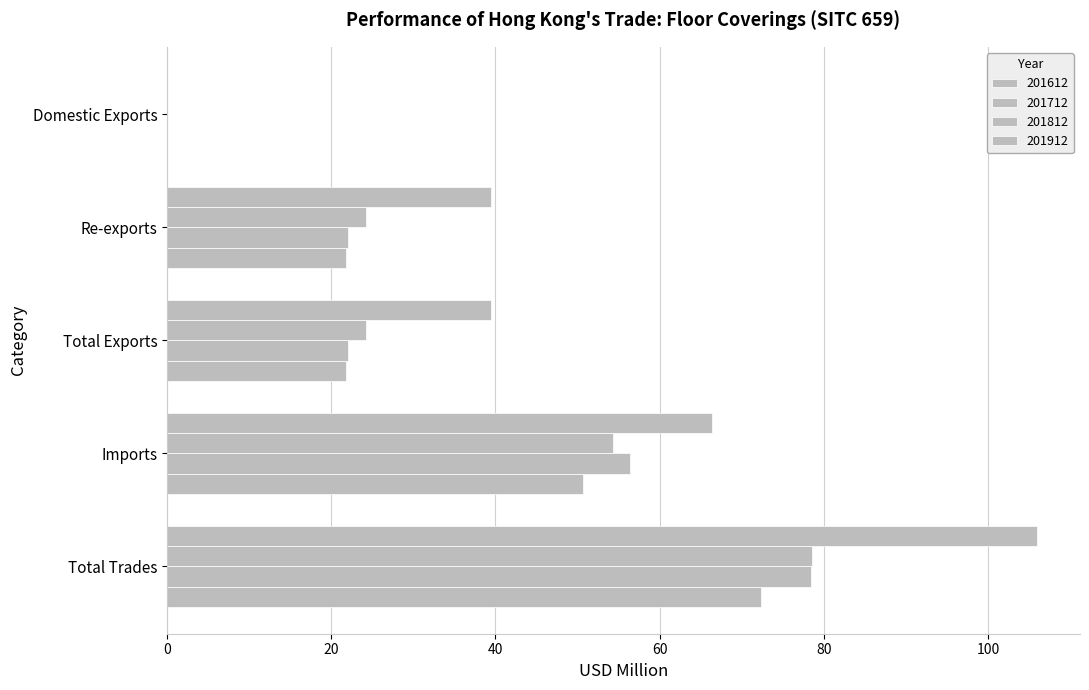

How many data points does each series have?

5